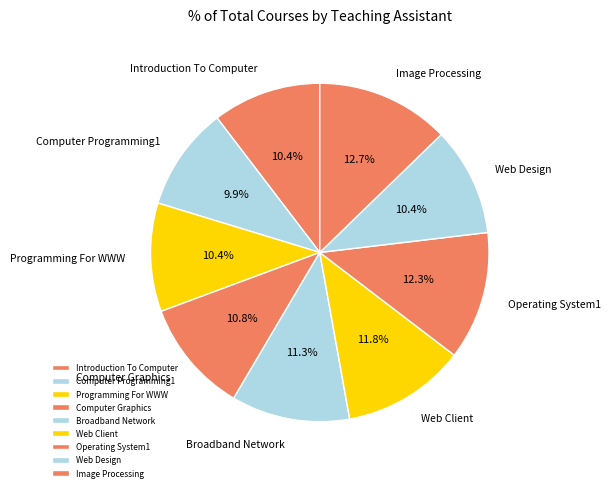

How many segments does this pie chart have?

9